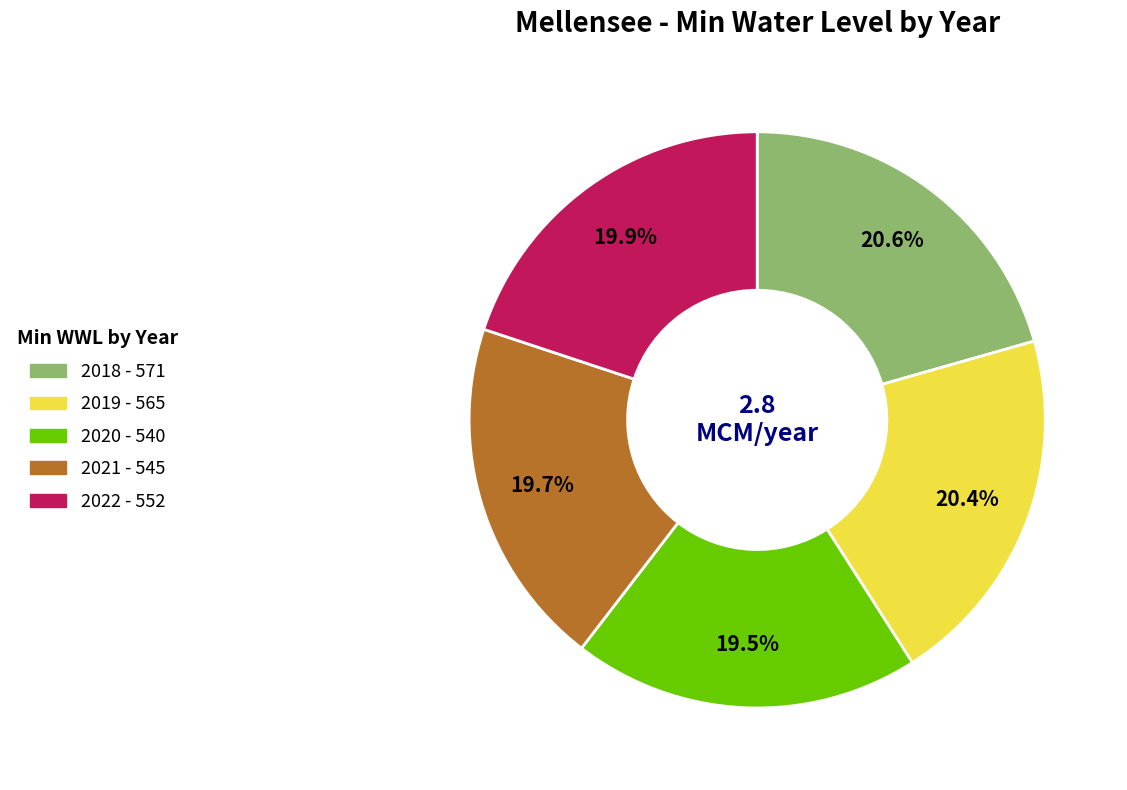

To the nearest percent, what is the average slice percentage?

20%